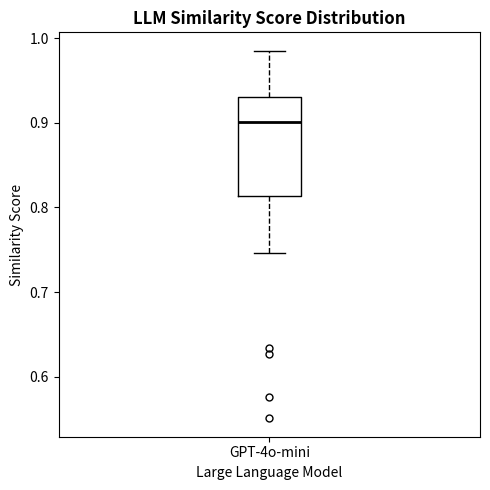

Transcribe this box plot: give where the median line is, the range the box spans, and where the two whiskers end, as read against the y-axis. The values are not printed on the chart, so give them approximately, as read against the axis.

median 0.90, box 0.81 to 0.93, whiskers 0.75 to 0.99